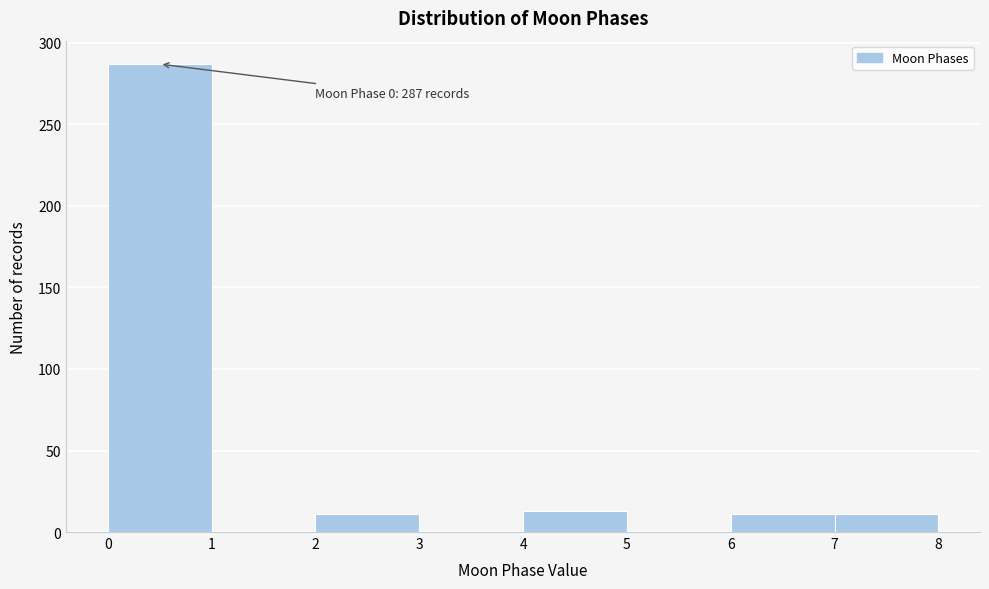

Over which range of the x-axis is the bar tallest?

0 to 1